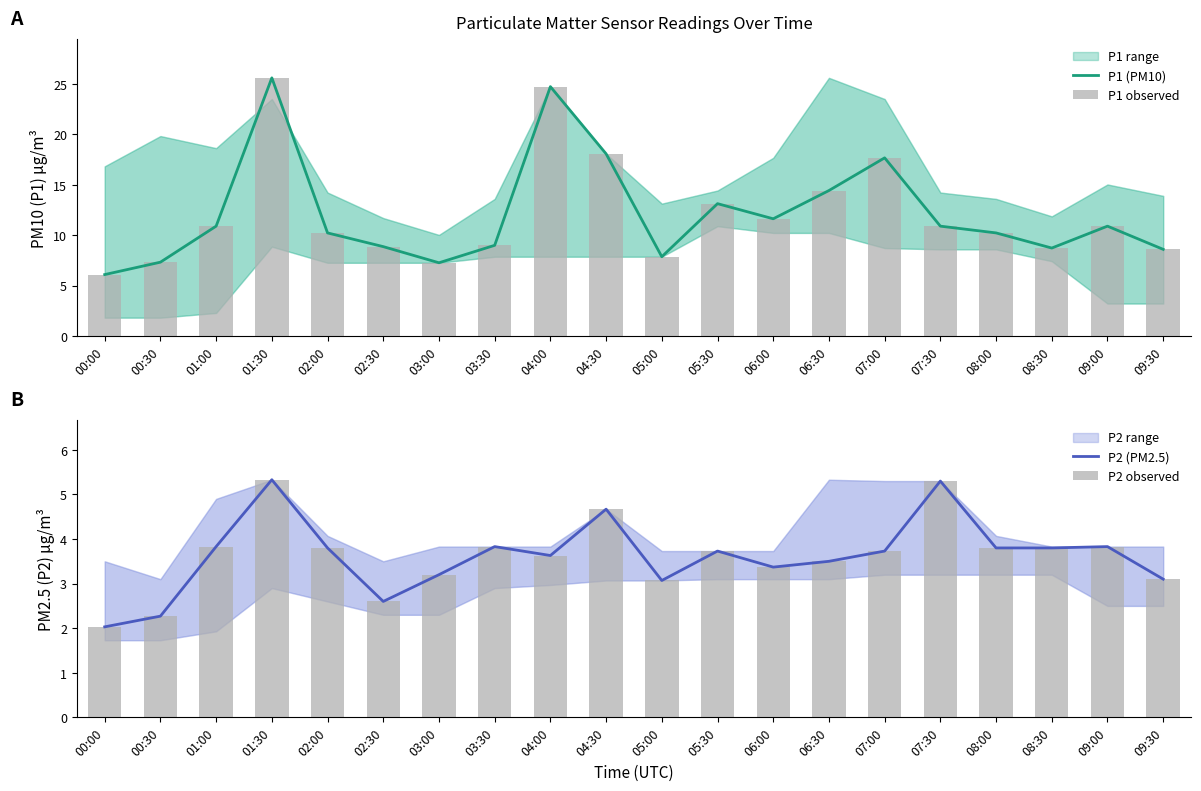

The value of P1 (PM10) at 08:30 is 8.7. True or false?

True